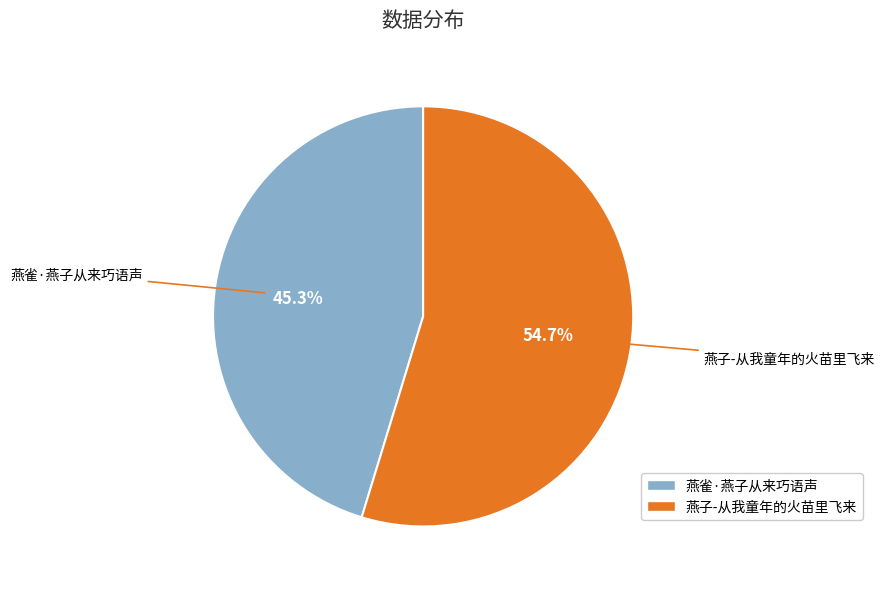

Is it true that 燕雀·燕子从来巧语声 is 45% of the pie?

True